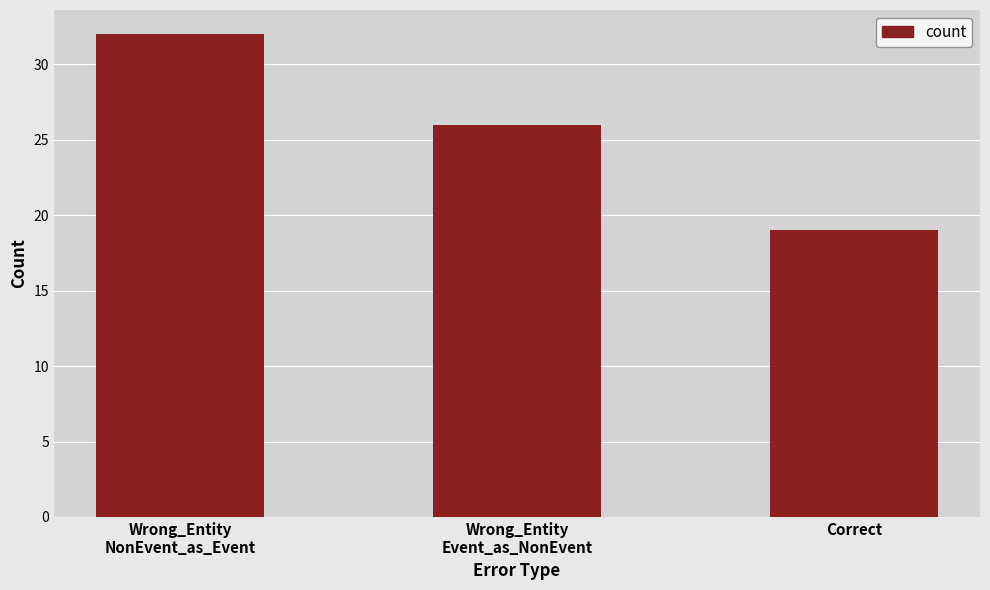

Are the bars horizontal?

No